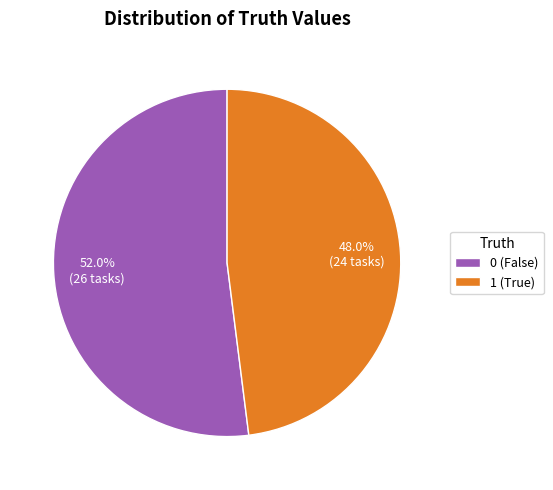

Which has a higher value, 1 (True) or 0 (False)?

0 (False)